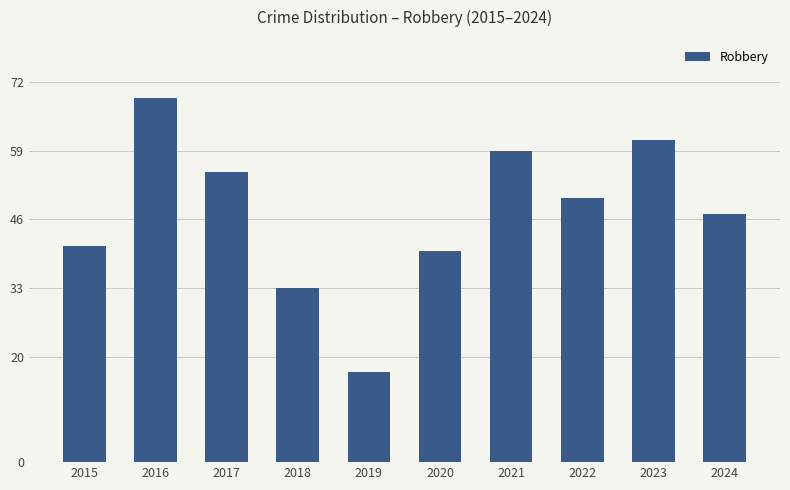

The chart shows a value of 69 at 2016. True or false?

True